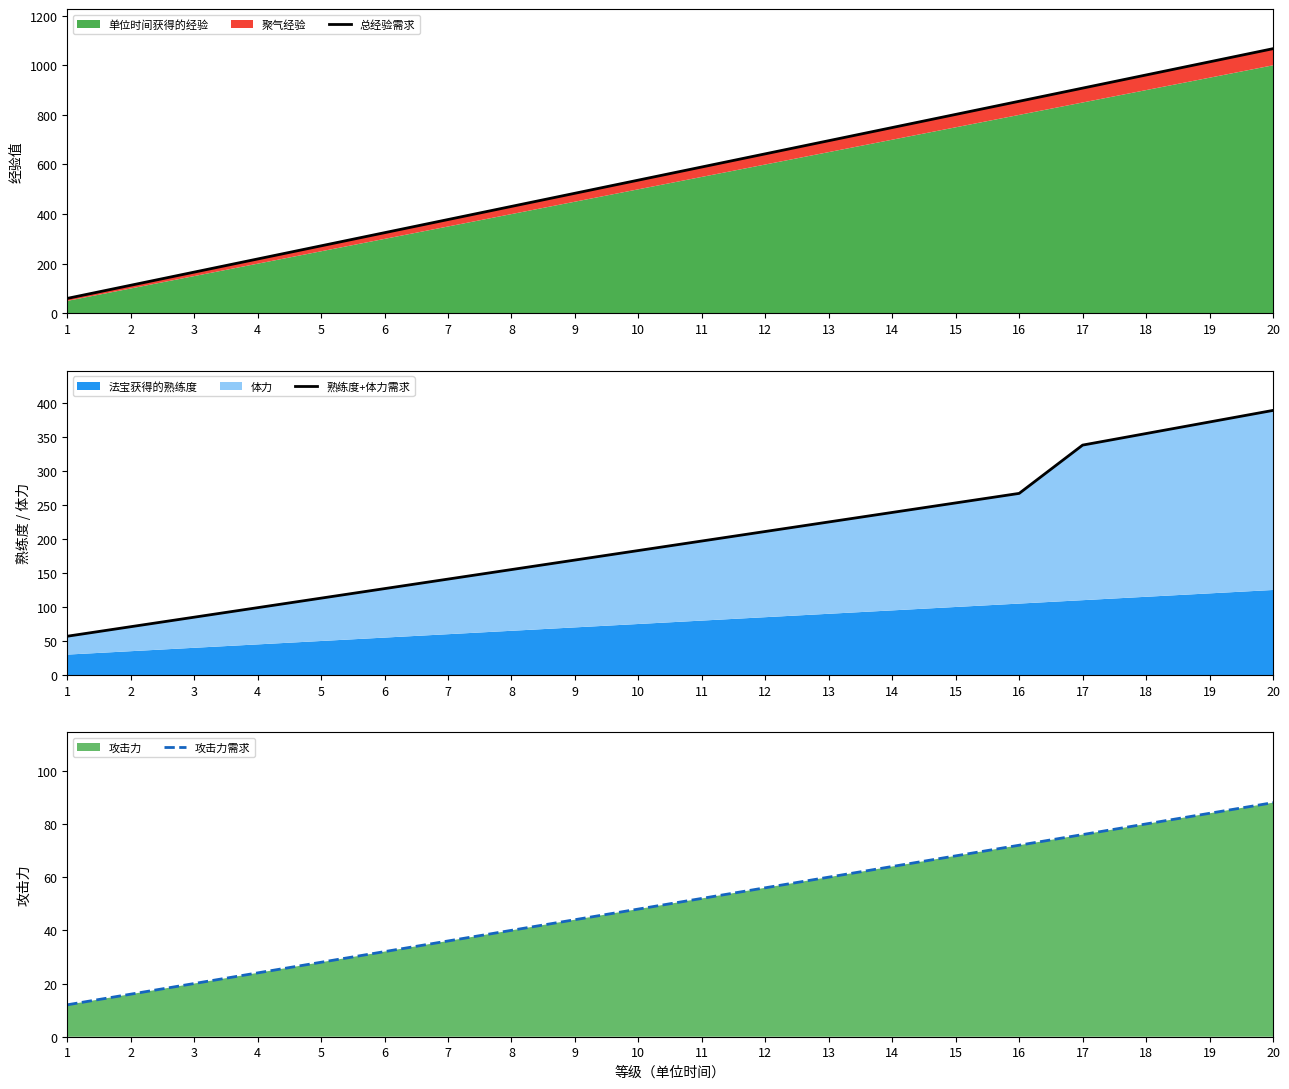

Reading right to left, extract all data points from this chart.

总经验需求: 1067	1014	961	908	855	802	749	696	643	590	537	484	431	378	325	272	219	166	113	60
熟练度+体力需求: 389	372	355	338	267	253	239	225	211	197	183	169	155	141	127	113	99	85	71	57
攻击力需求: 88	84	80	76	72	68	64	60	56	52	48	44	40	36	32	28	24	20	16	12